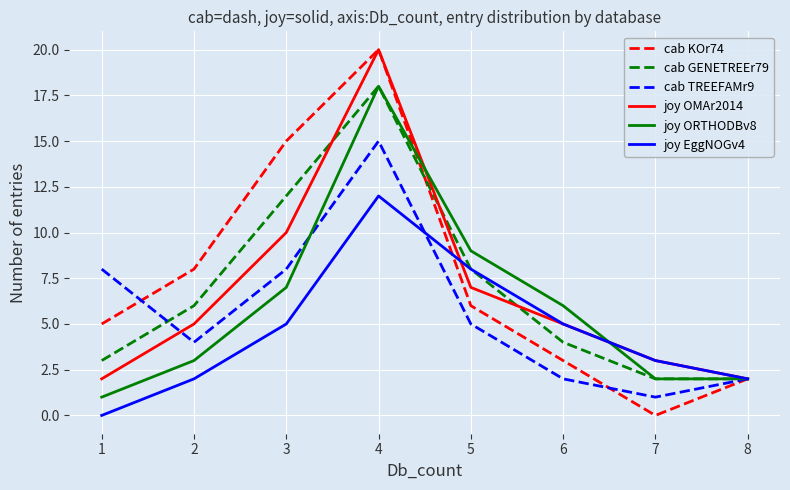

What is the average value of the cab GENETREEr79 series?

7